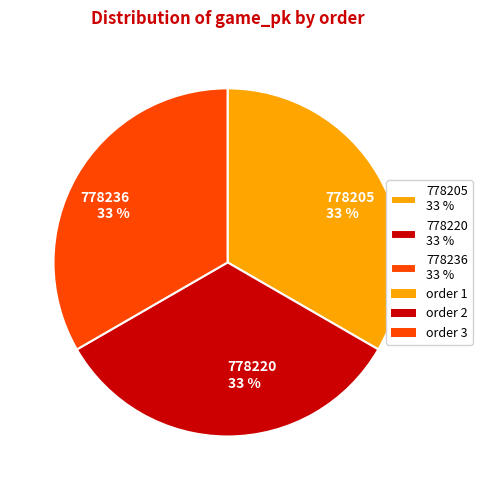

Is the sum of 778205 33 % and 778236 33 % greater than half?

Yes